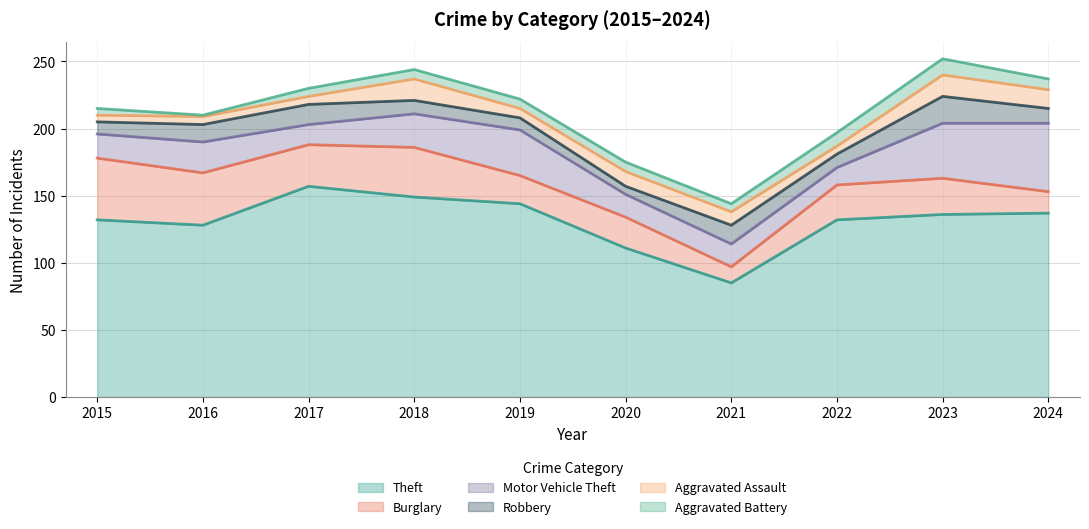

In Robbery, how many points are lower than both neighbors (excluding endpoints)?

2